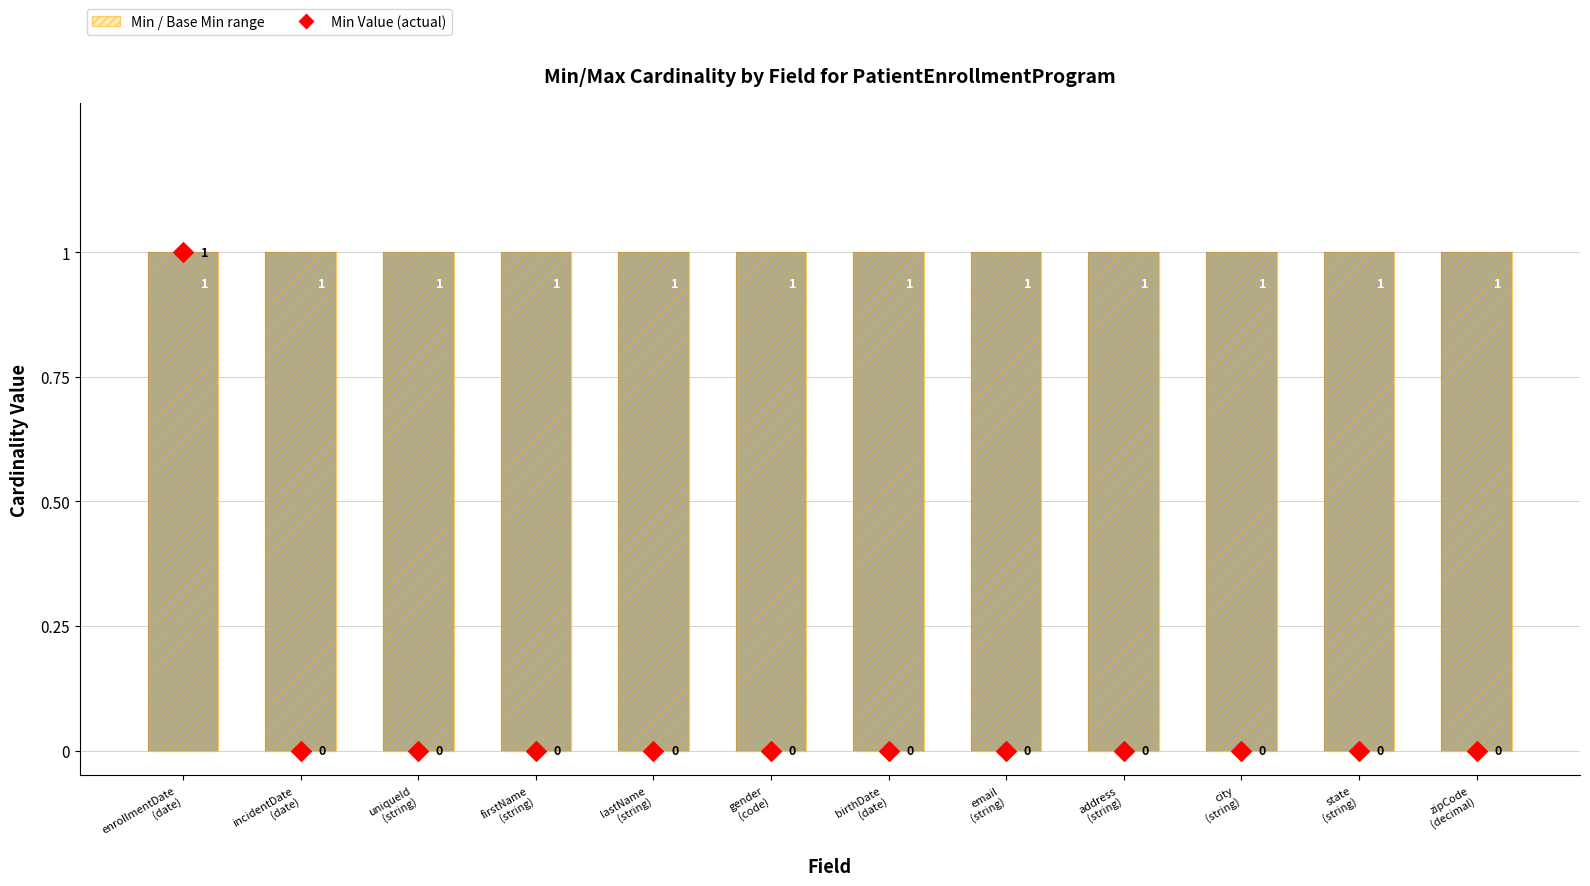

Which series has the widest spread of Y values?

Min Value